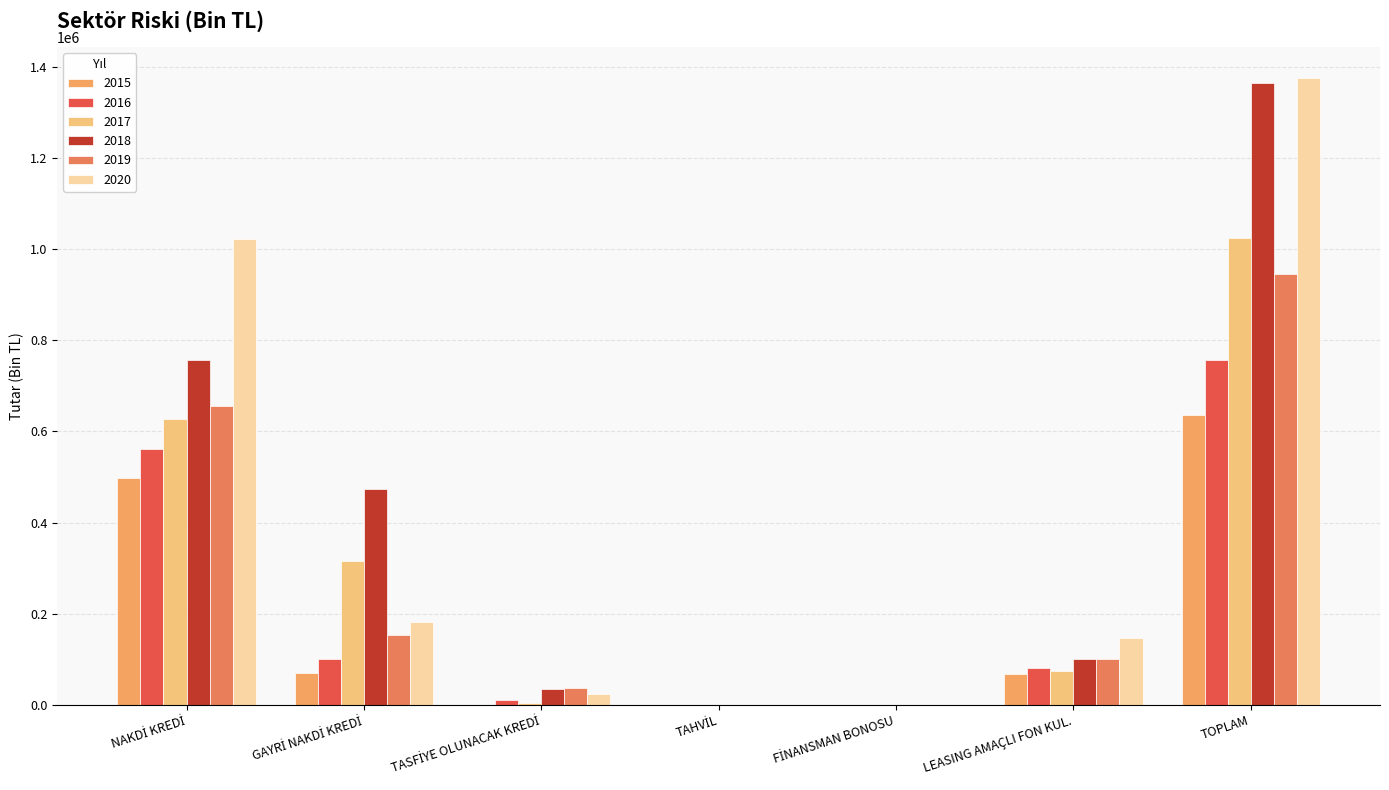

Which label corresponds to the largest value in the chart?

TOPLAM